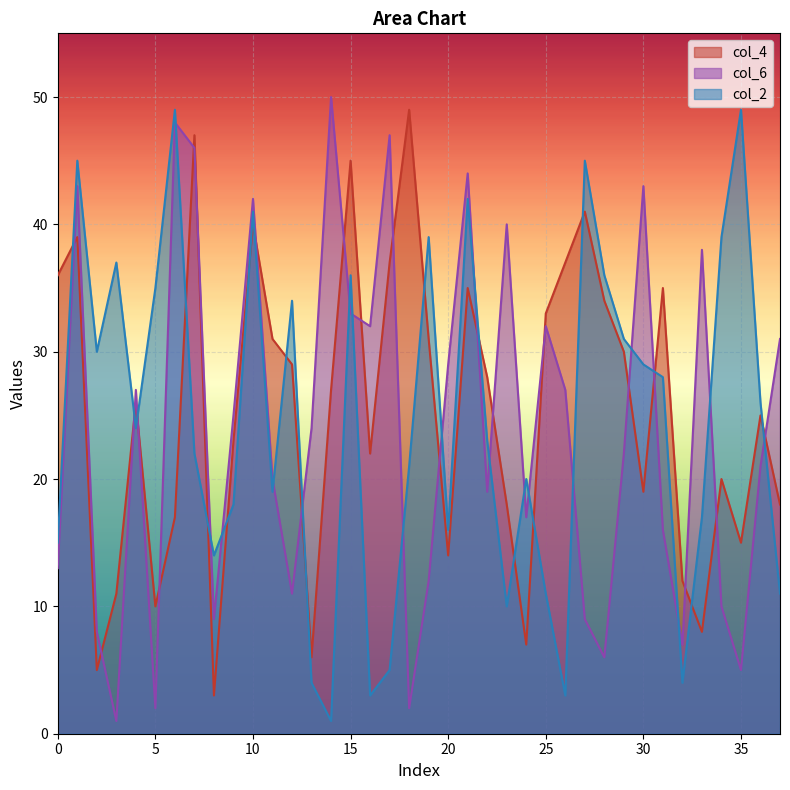

What is the greatest value displayed?

50